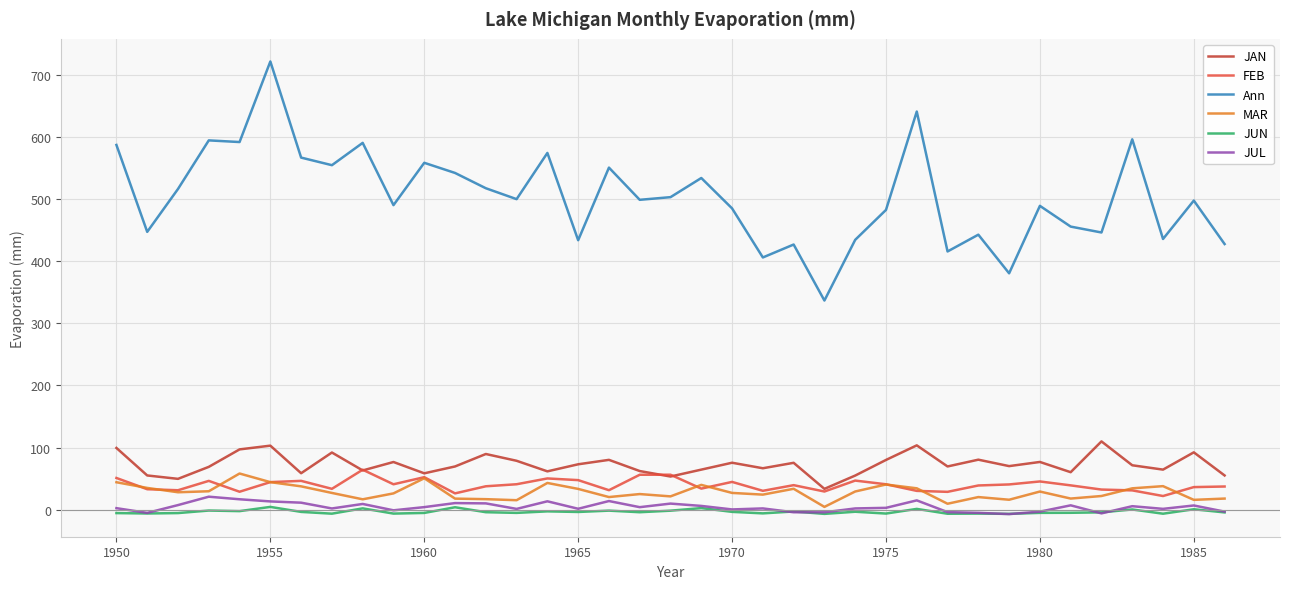

What is the sum of all Ann values?

18680.6